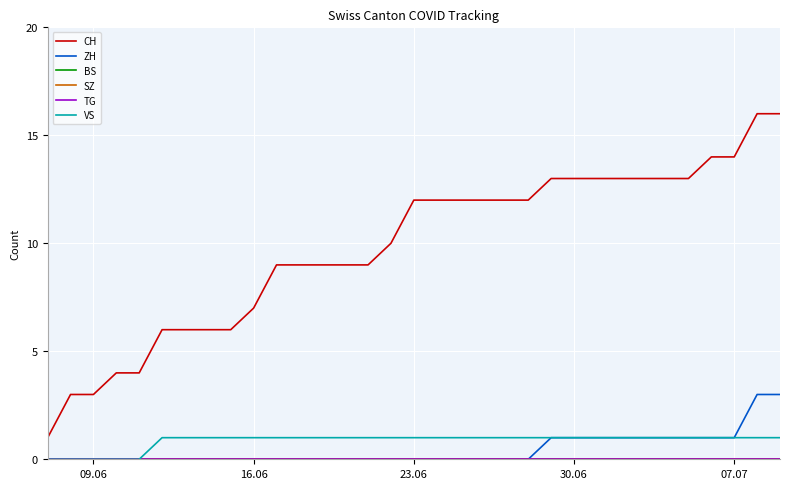

Does the chart have visible grid lines?

Yes